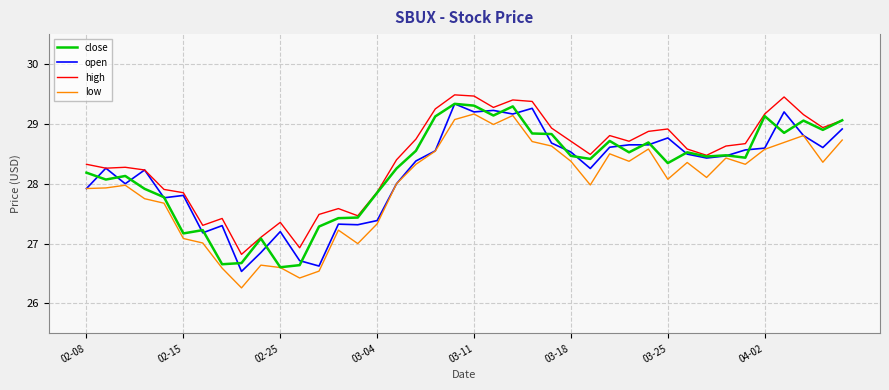

What is the sum of all close values?

1128.8